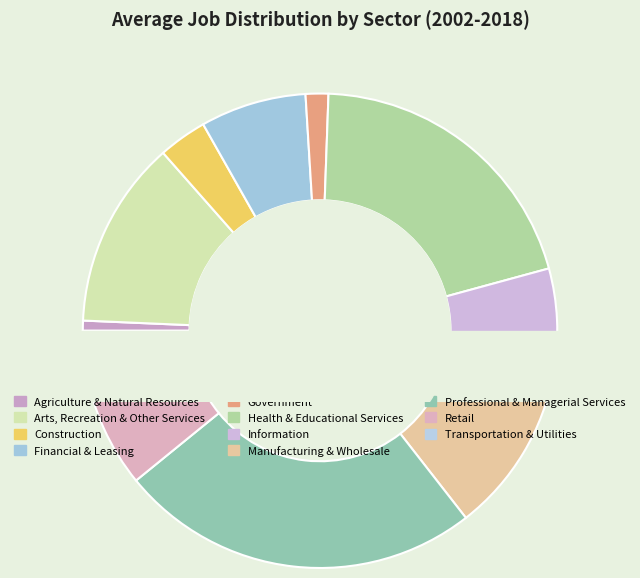

Is it true that Arts, Recreation & Other Services is 23% of the pie?

False